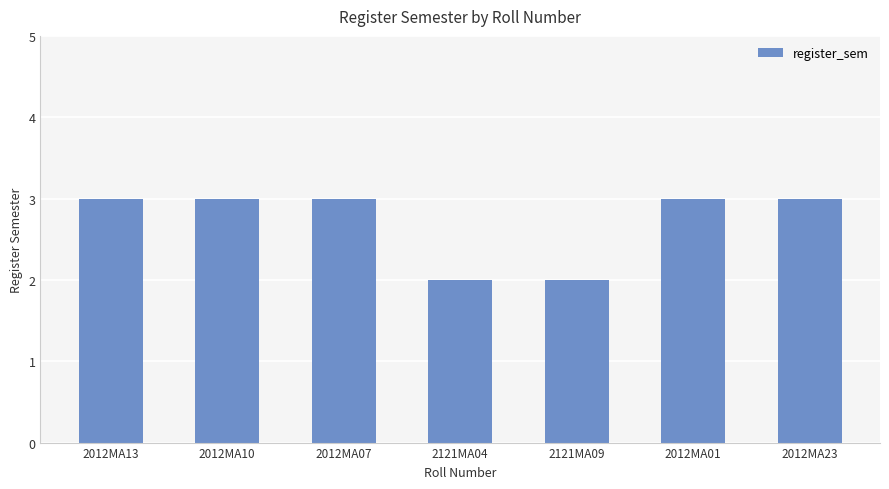

What is the approximate value at 2012MA13?

3